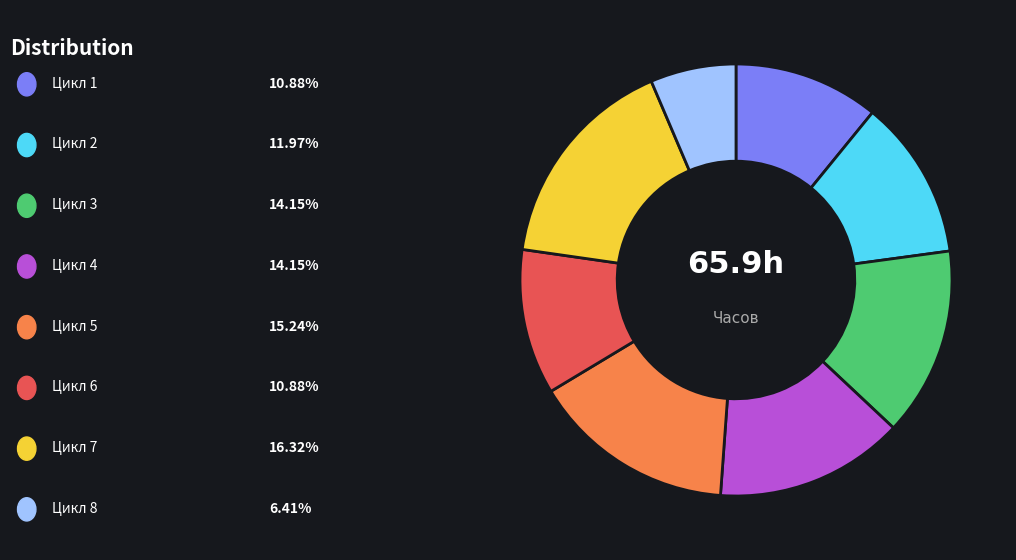

Is there any slice that represents more than half of the pie?

No